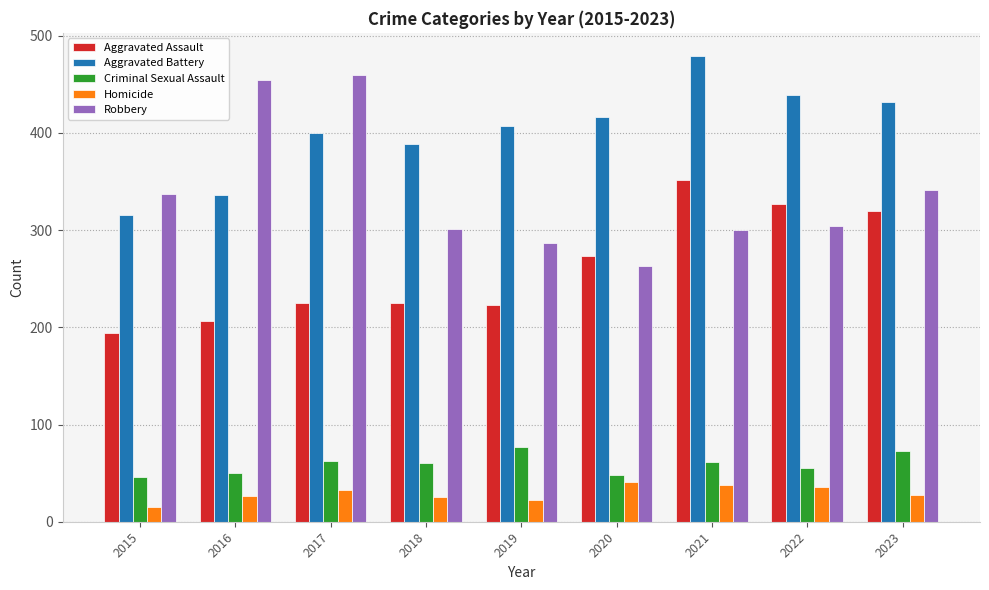

Which series has the largest total across all categories?

Aggravated Battery